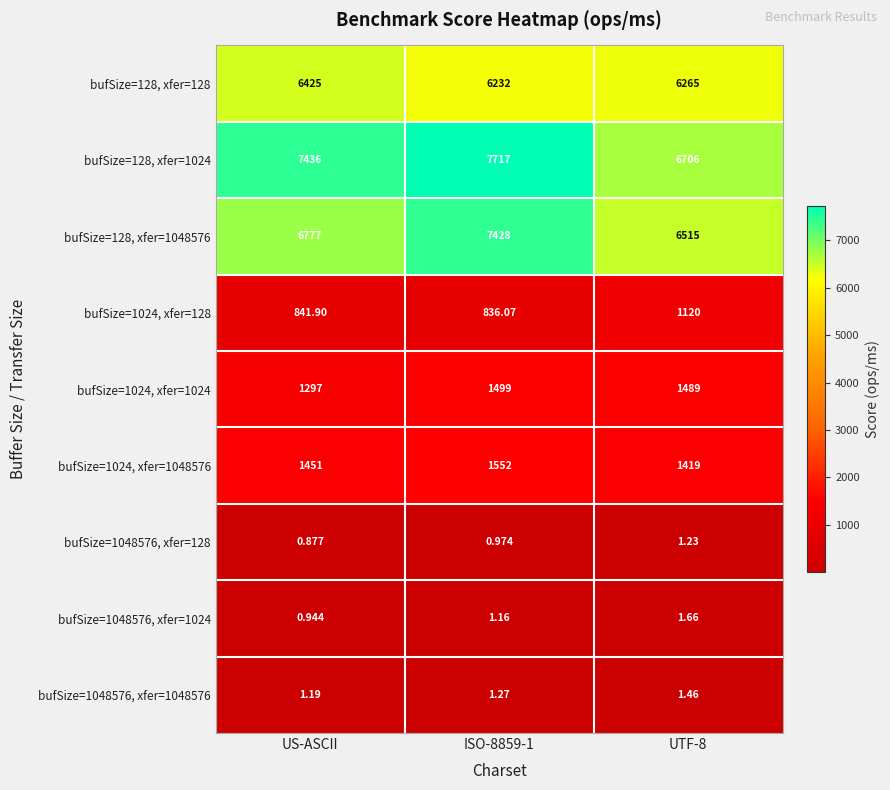

Count the number of categories in the chart.

3